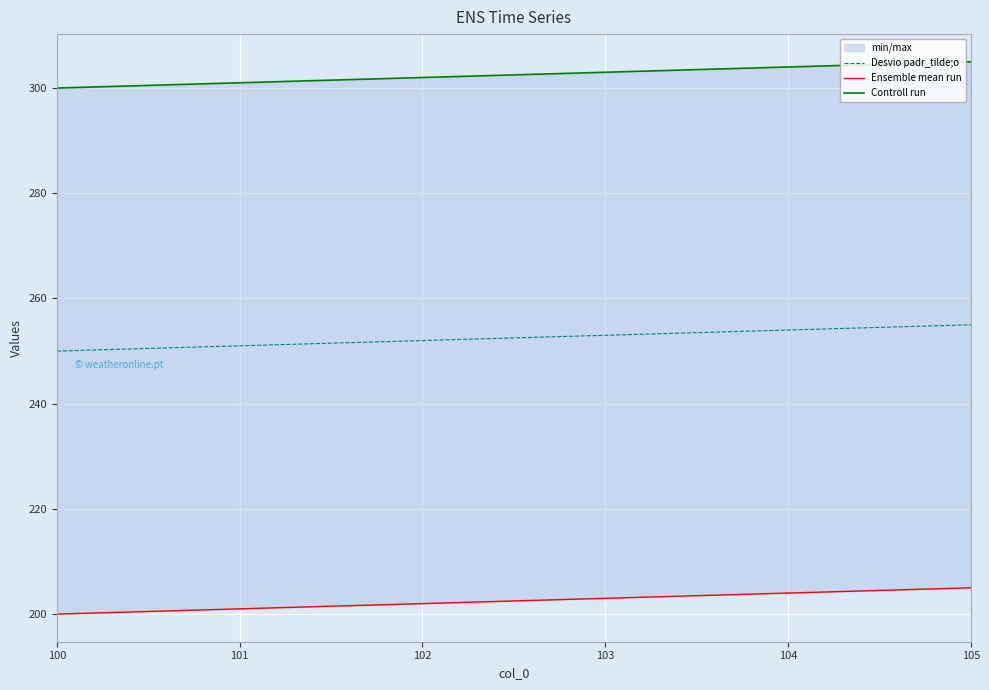

What is the lowest value of the Desvio padr_tilde;o series?

250